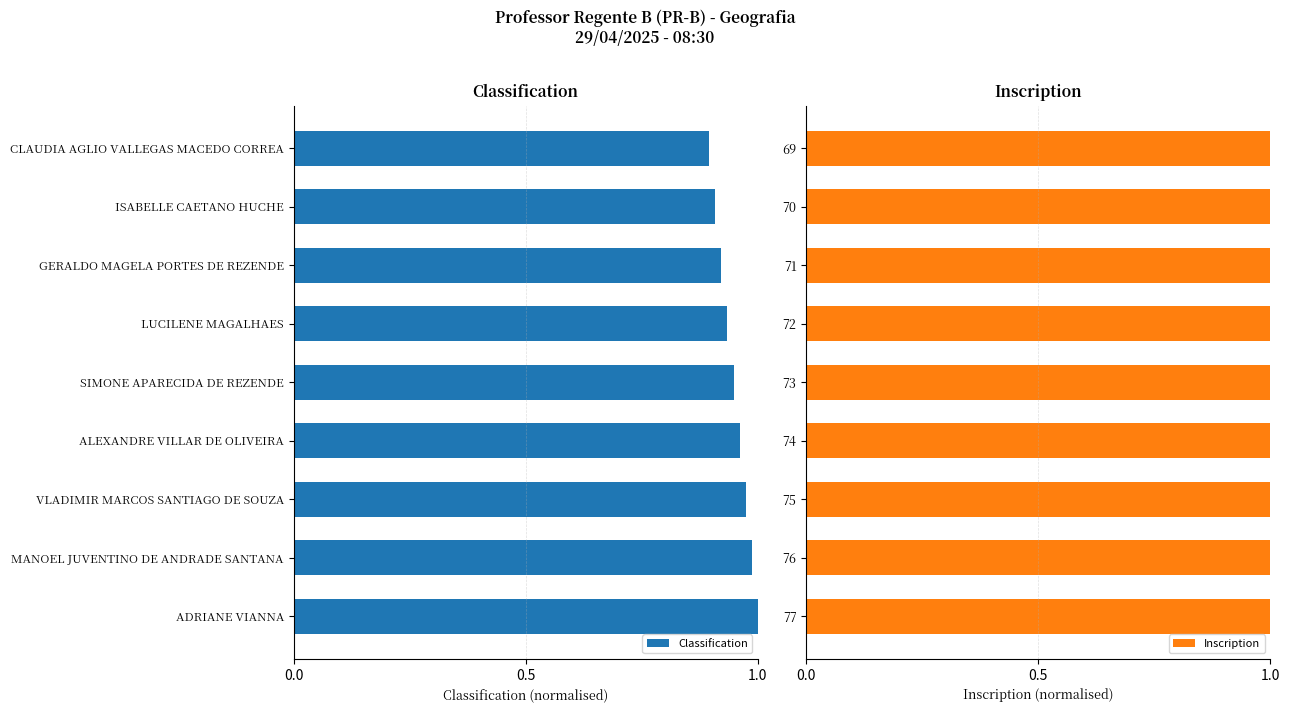

How many bars are there in each group?

2